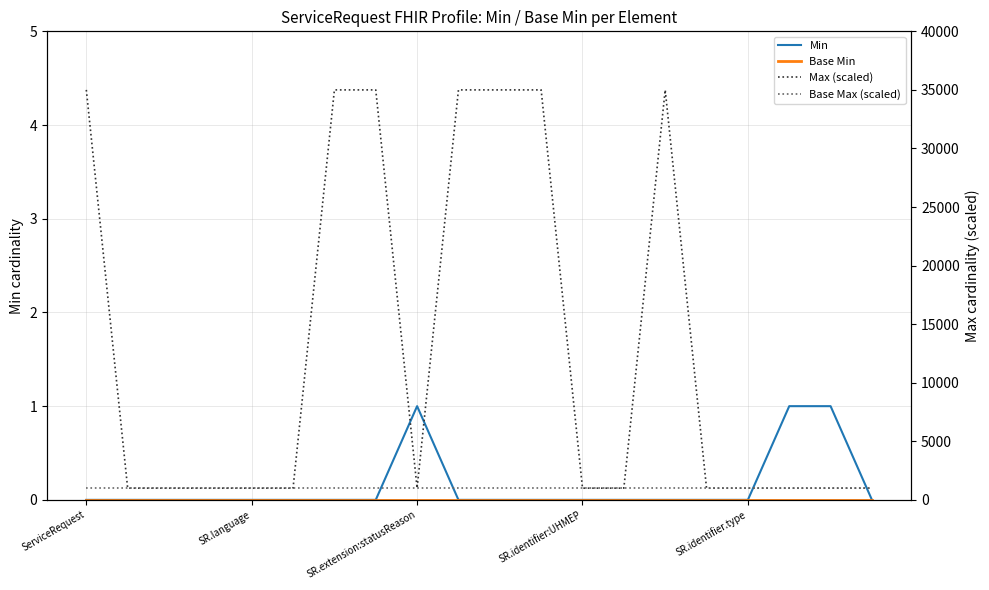

What is the value of the Max (scaled) point at the 2nd from the left?

1000